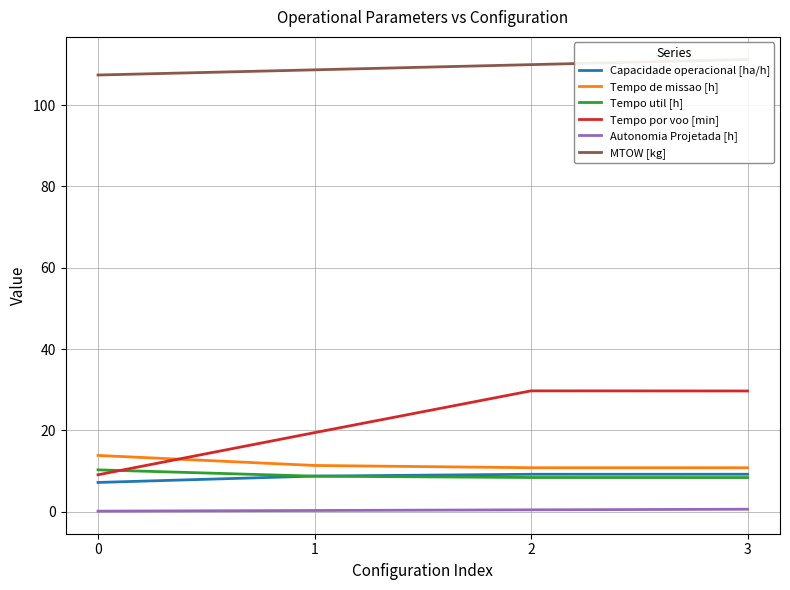

Is the value of Autonomia Projetada [h] at 0 greater than the value of Tempo util [h] at 0?

No